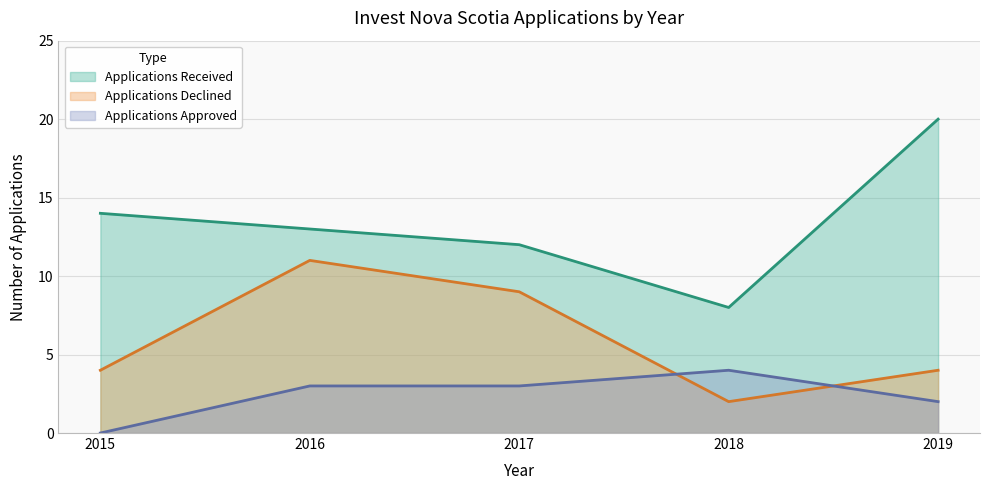

Which series has the largest range (max minus min)?

Applications Received